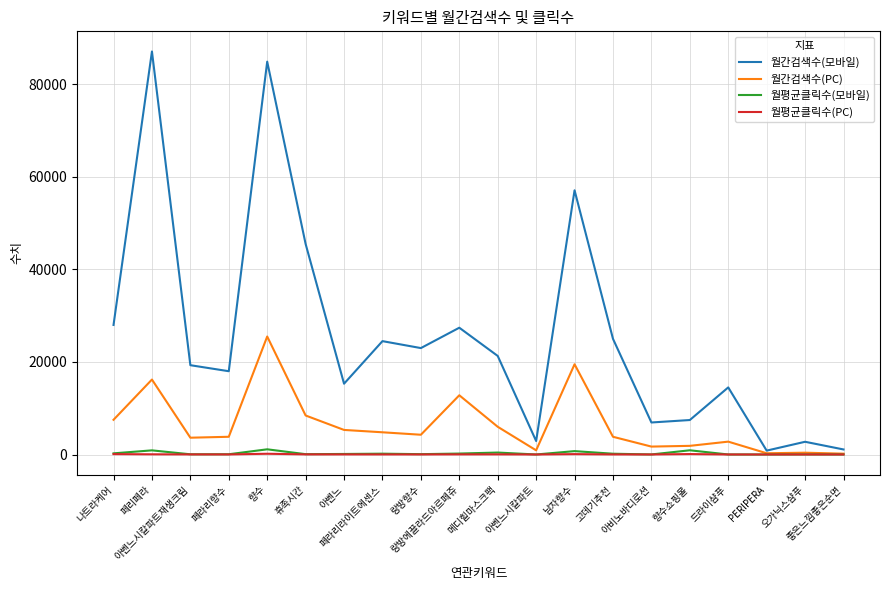

At which category is the sum across all series the highest?

향수